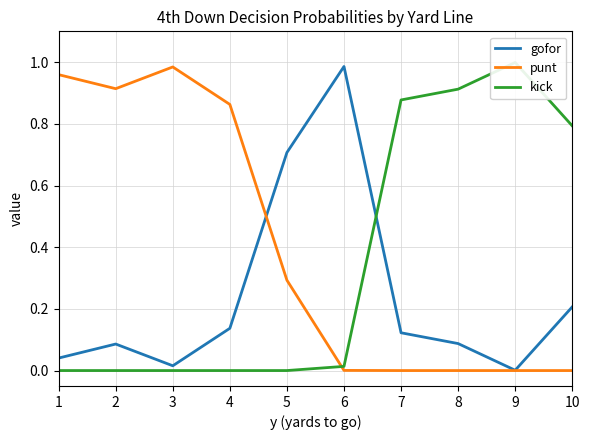

Which has a higher value, 10 or 2?

10